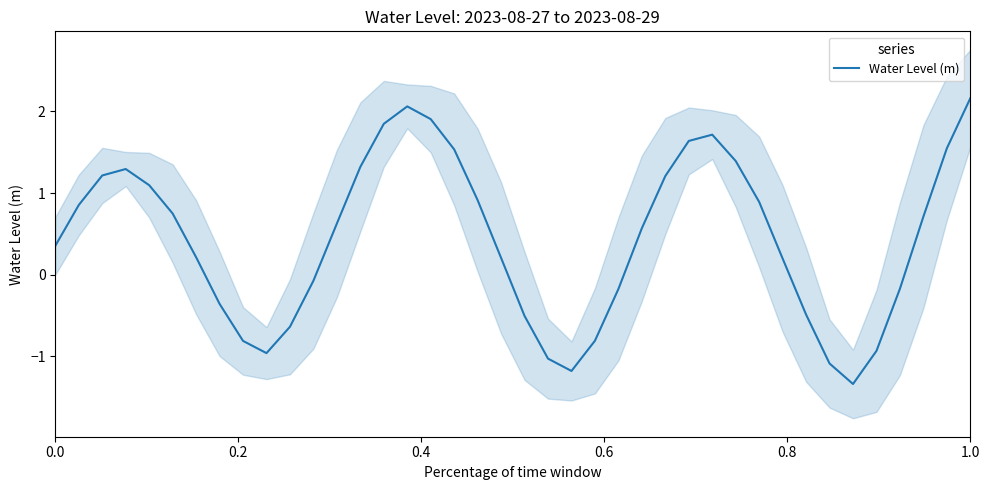

The value of Water Level (m) at 1.0 is 2.2. True or false?

True